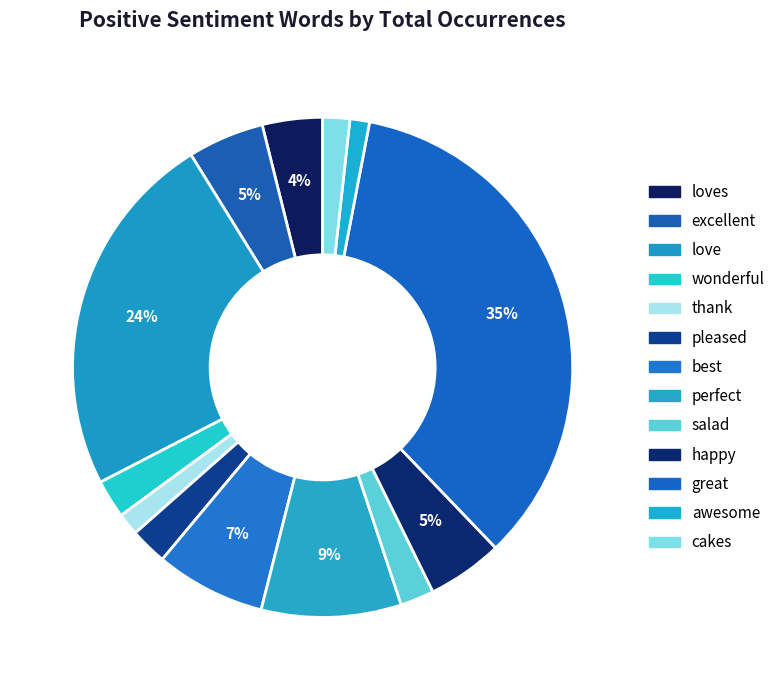

Count the number of slices in the pie.

13